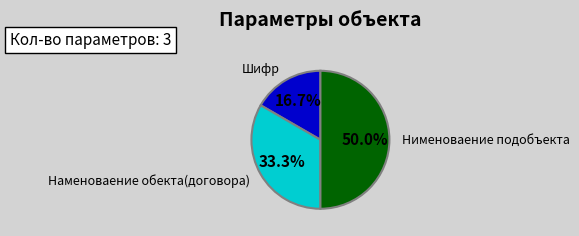

Rank the categories by value from highest to lowest.

Нименоваение подобъекта, Наменоваение обекта(договора), Шифр